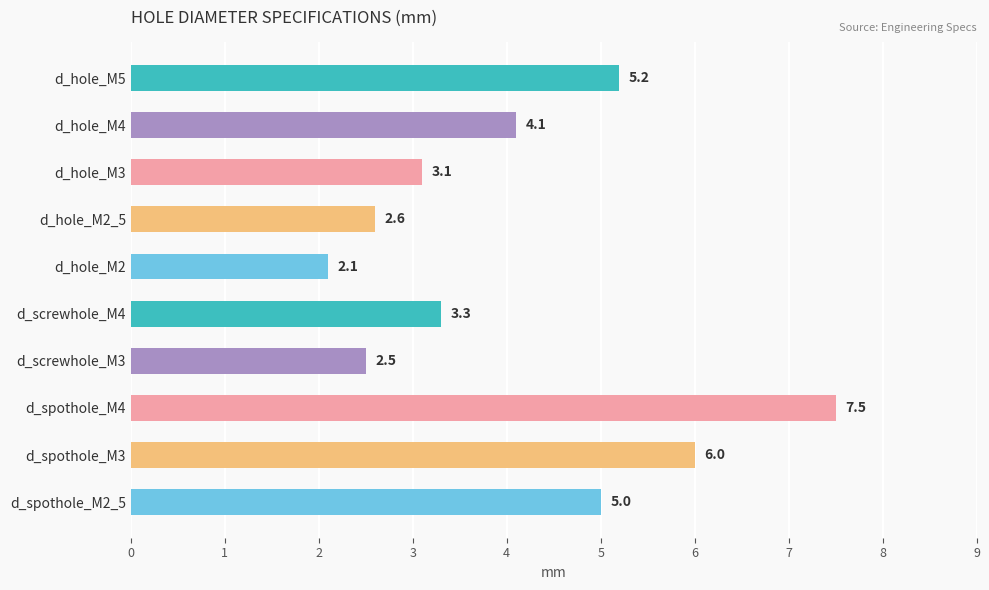

Rank the categories by value from highest to lowest.

d_spothole_M4, d_spothole_M3, d_hole_M5, d_spothole_M2_5, d_hole_M4, d_screwhole_M4, d_hole_M3, d_hole_M2_5, d_screwhole_M3, d_hole_M2